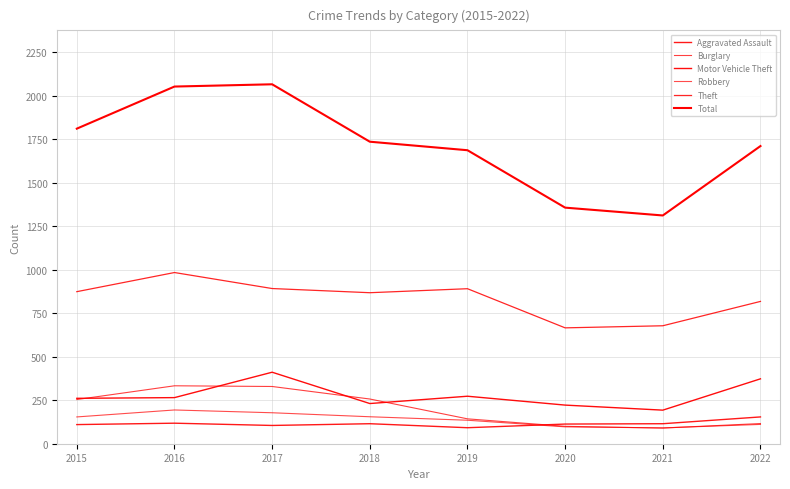

What is the difference between the highest and lowest values at 2017?

1961